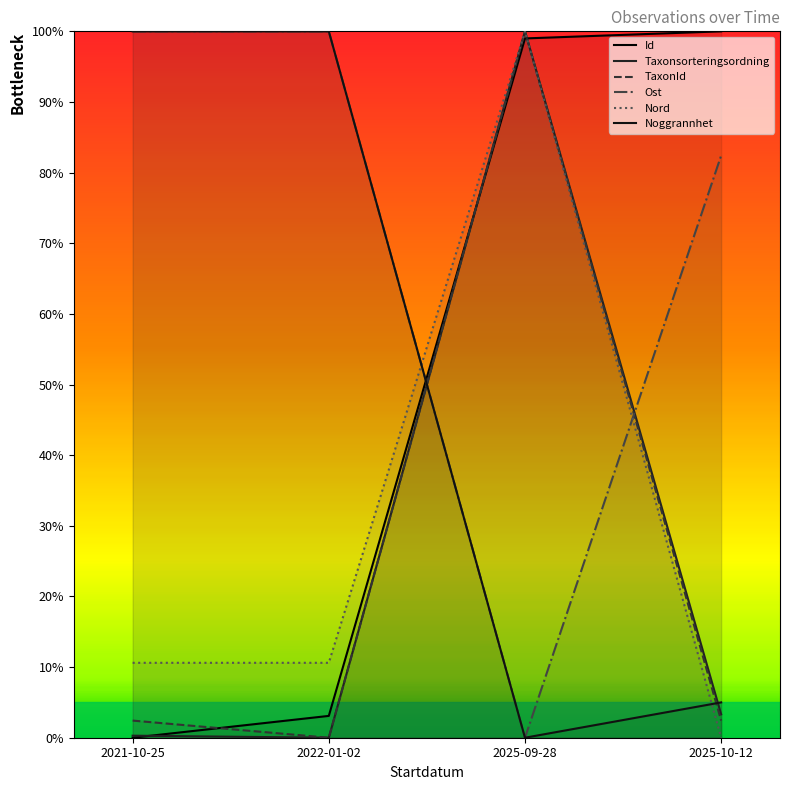

What is the difference between the Nord values at 2025-09-28 and 2021-10-25?

89.4